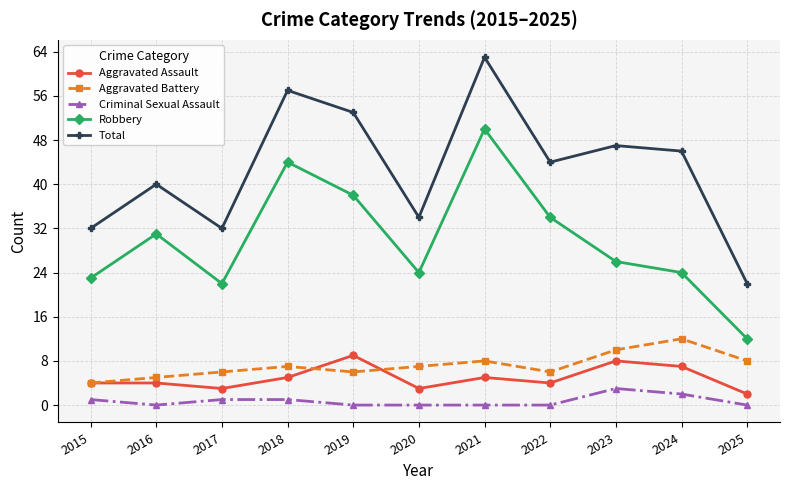

True or false: Aggravated Battery has a value of 4 at 2015.

True